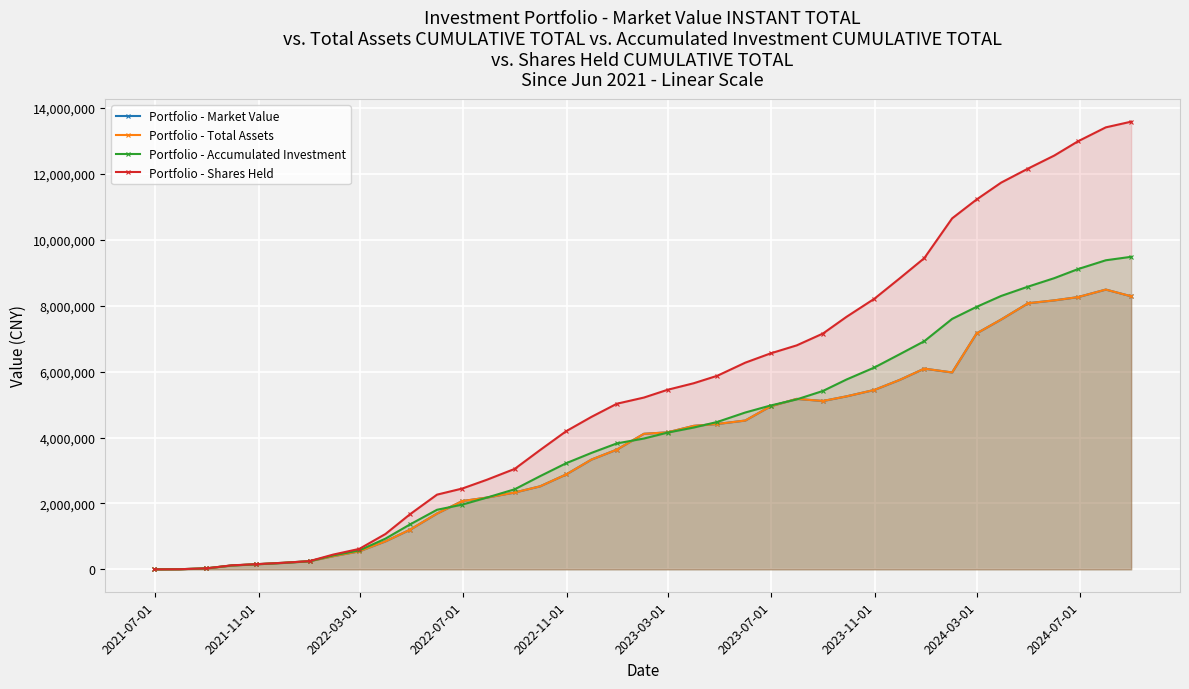

True or false: Portfolio - Total Assets and Portfolio - Market Value cross at least once.

False